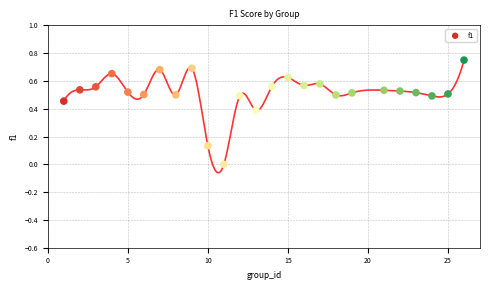

What is the range of X values (max minus min)?

25.0